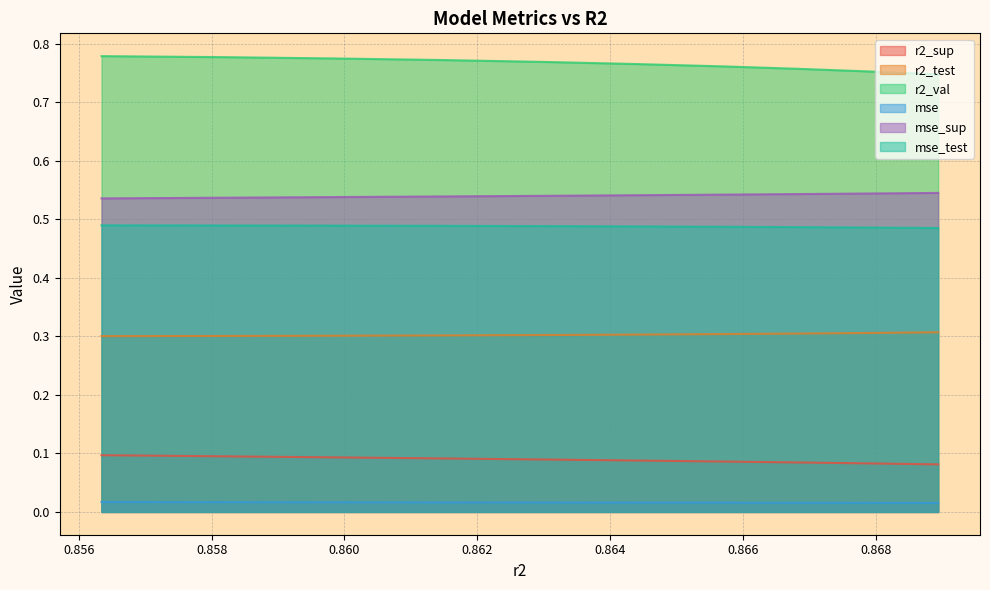

Which series has the largest total across all categories?

r2_val